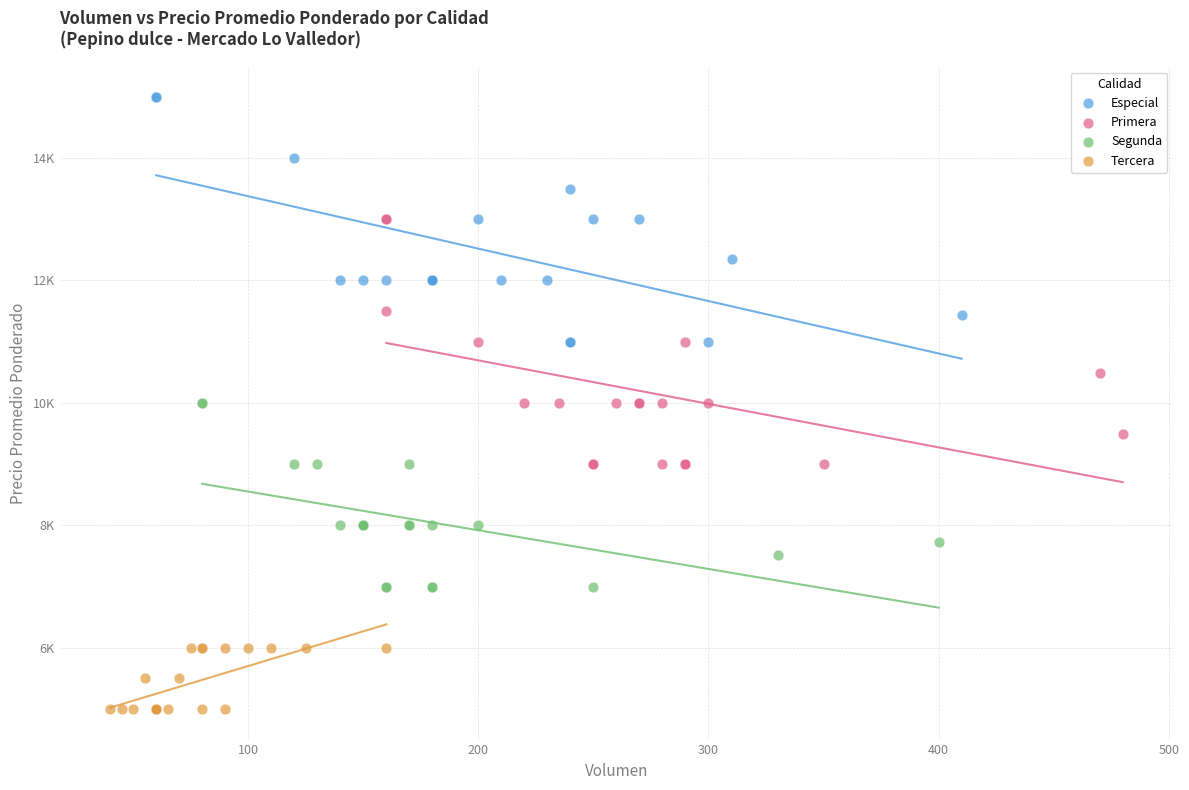

Which series contains the highest Y value?

Especial